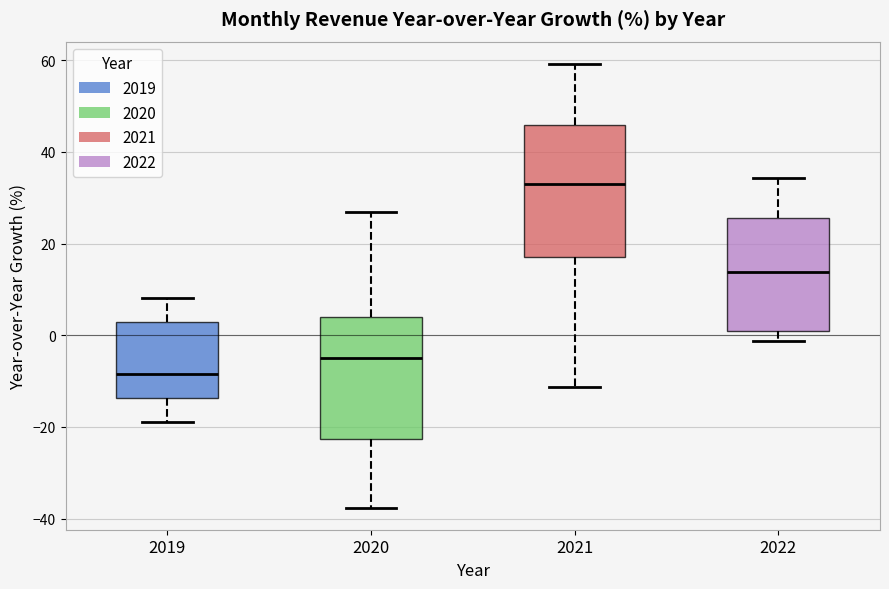

Reading left to right, transcribe this box plot: for each box, give where its median line is, the range the box spans, and where its two whiskers end, as read against the y-axis. The values are not printed on the chart, so give them approximately, as read against the axis.

2019: median -8, box -14 to 2, whiskers -18 to 8
2020: median -6, box -22 to 4, whiskers -38 to 26
2021: median 32, box 18 to 46, whiskers -12 to 60
2022: median 14, box 0 to 26, whiskers -2 to 34